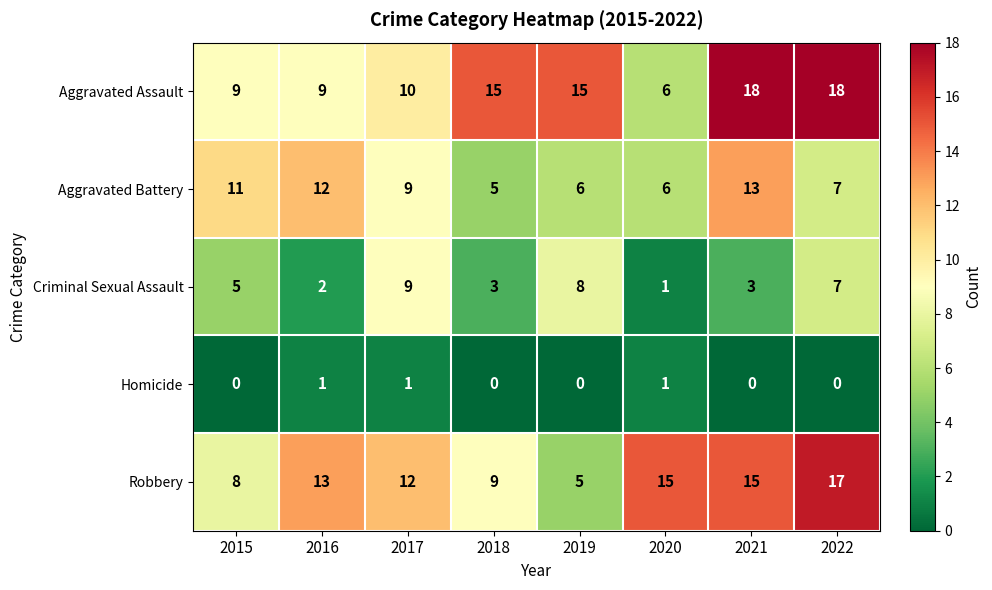

Is it true that Homicide equals 0 at 2021?

True